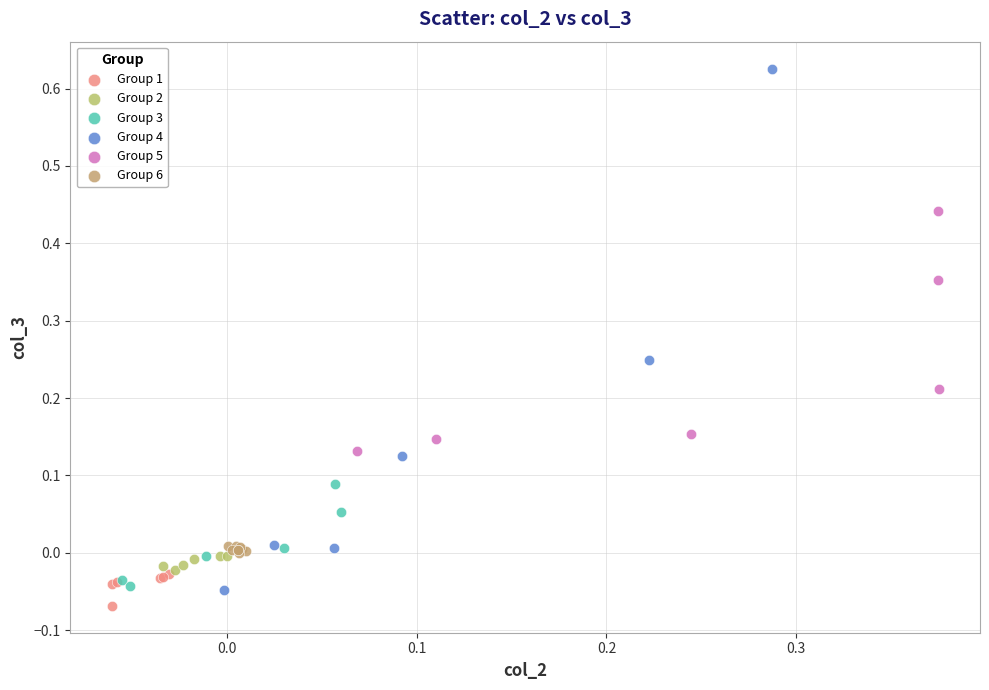

Which series contains the highest Y value?

Group 4